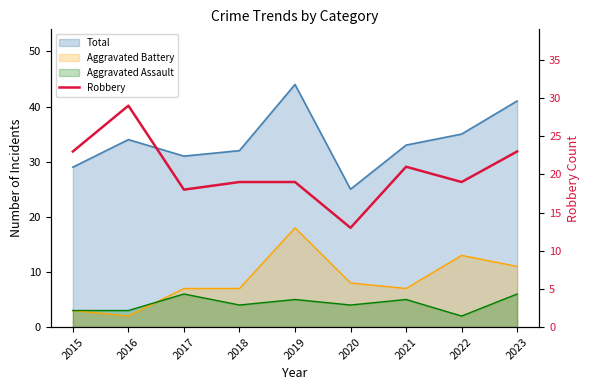

How many interior local valleys (lower than both neighbors) does the data have?

3